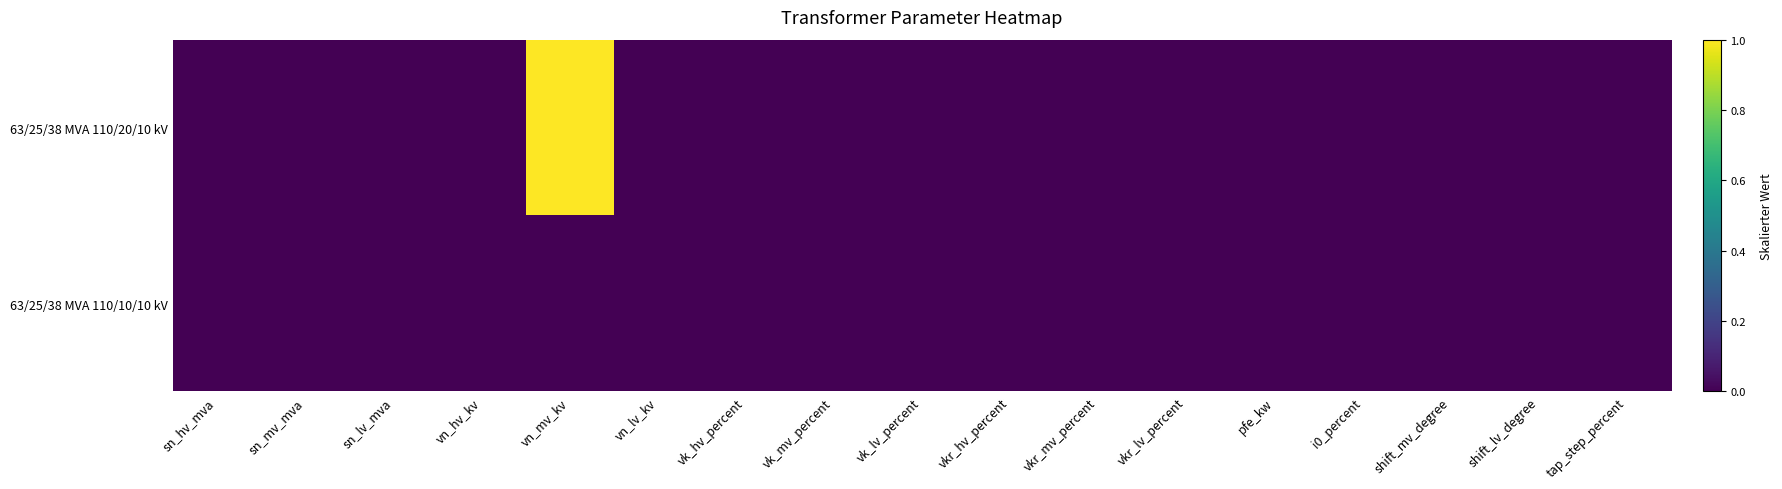

At how many categories does at least one series exceed 0?

1